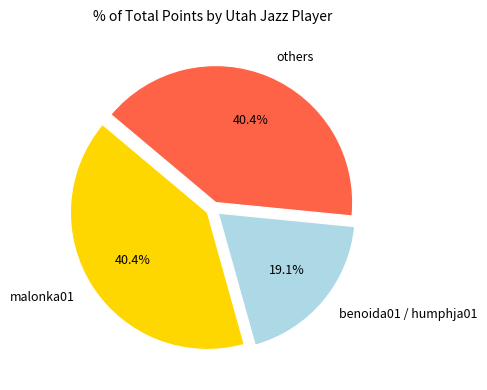

What is the smallest slice in the pie chart?

benoida01 / humphja01